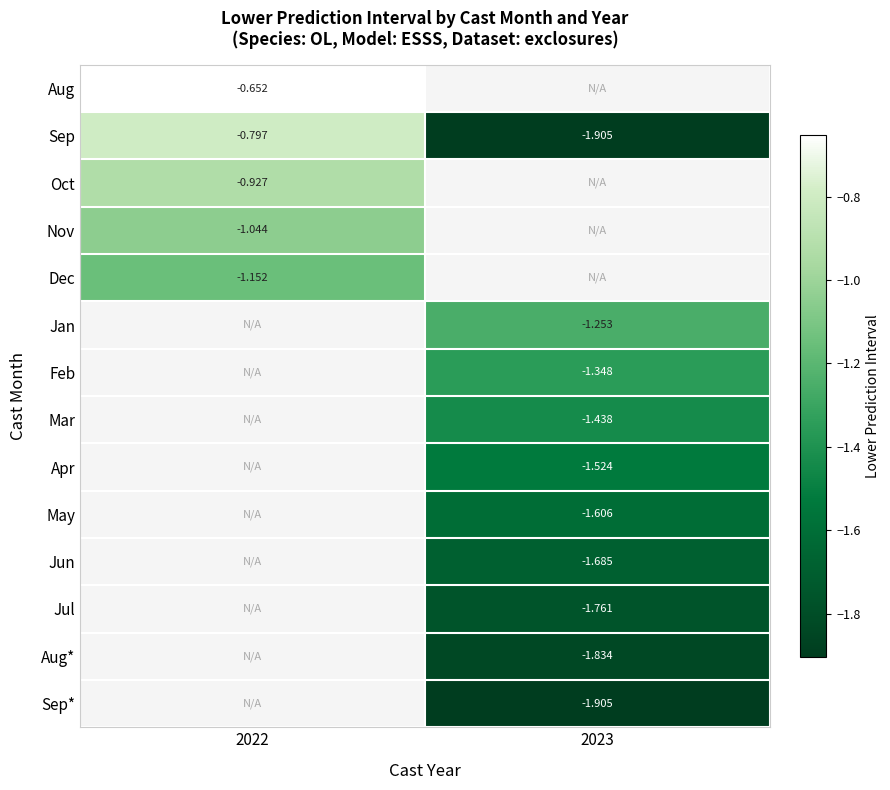

The value of Nov at 2022 is -1.5. True or false?

False